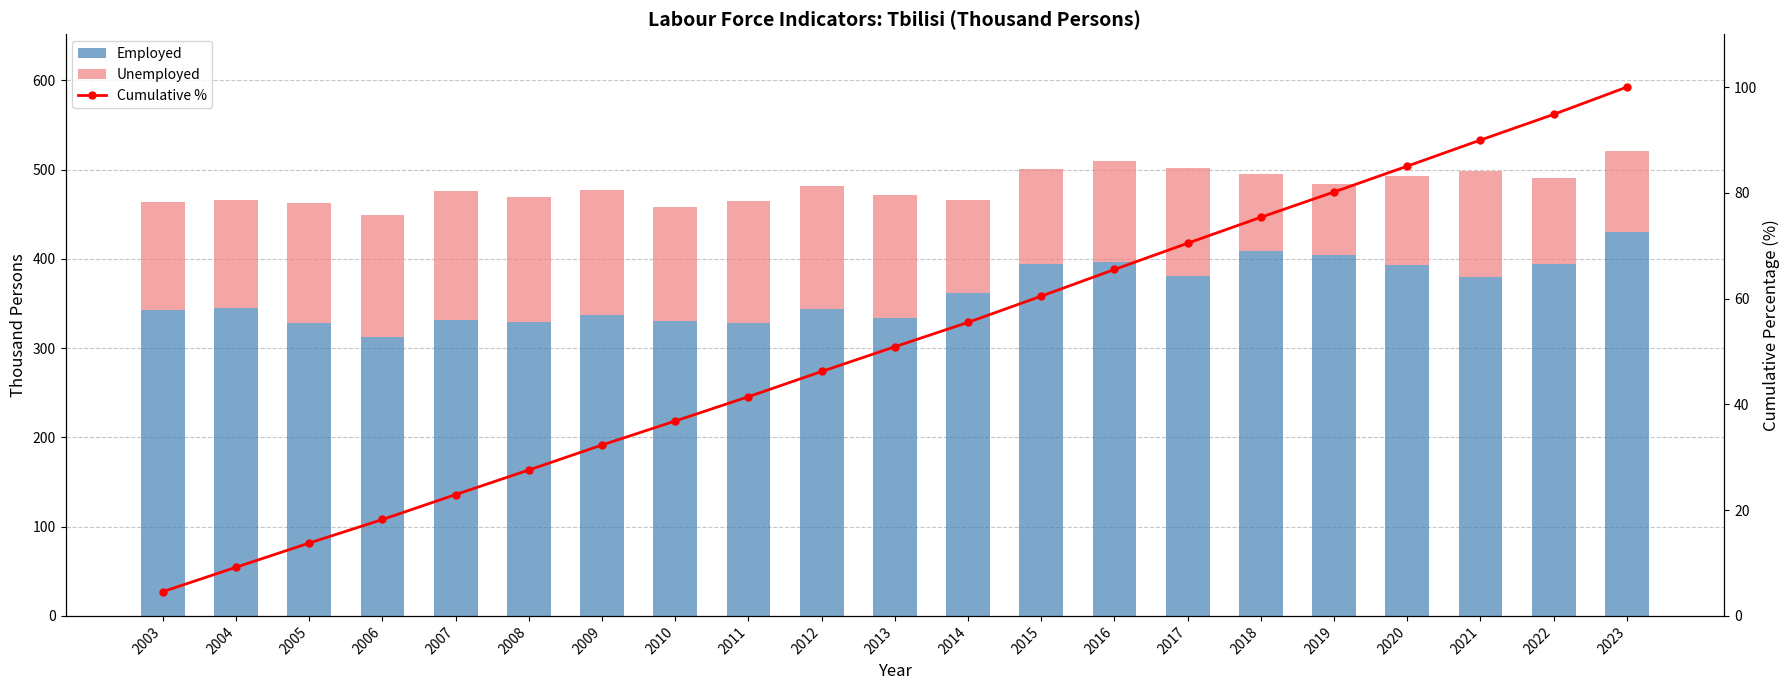

Is it true that Cumulative % equals 83.7 at 2015?

False